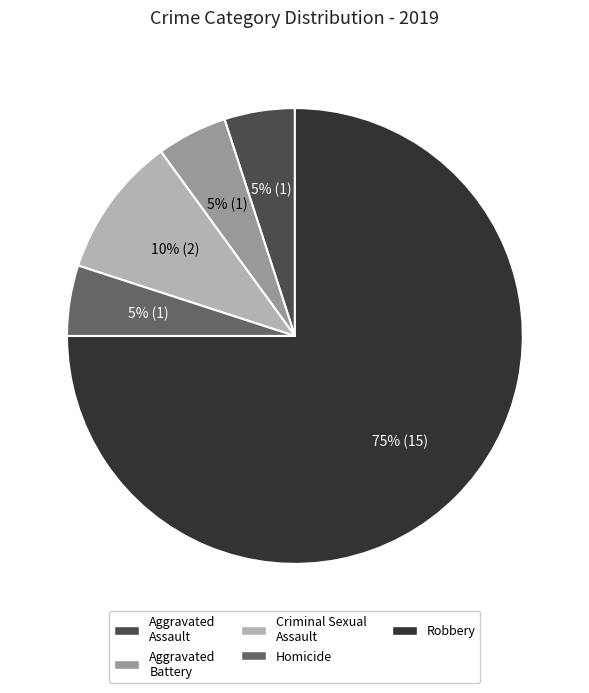

To the nearest percent, what portion does Robbery represent?

75%